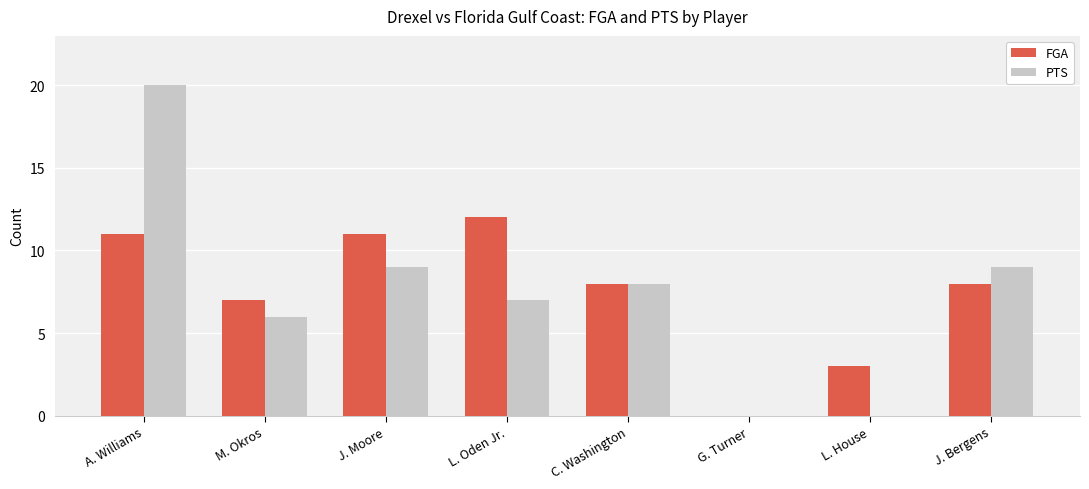

True or false: PTS has a value of 0 at G. Turner.

True